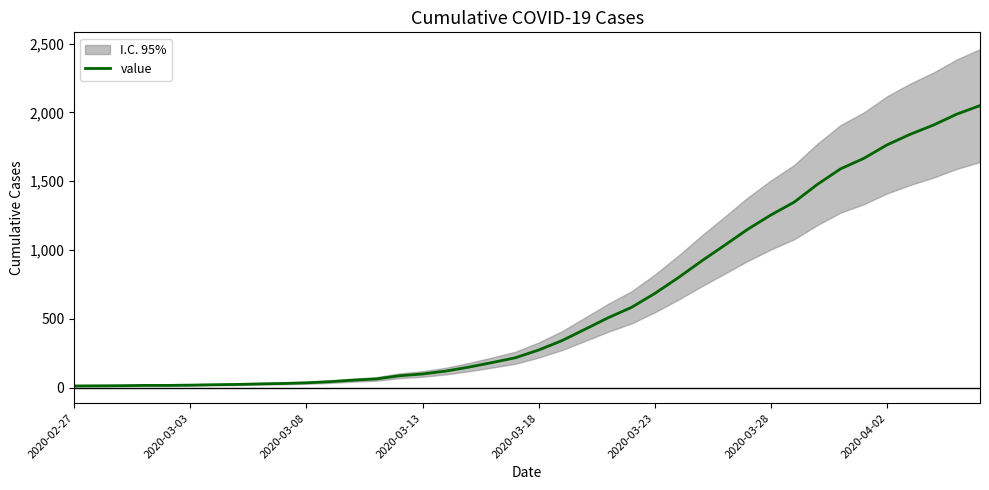

Between 21 and 14, which is larger?

21